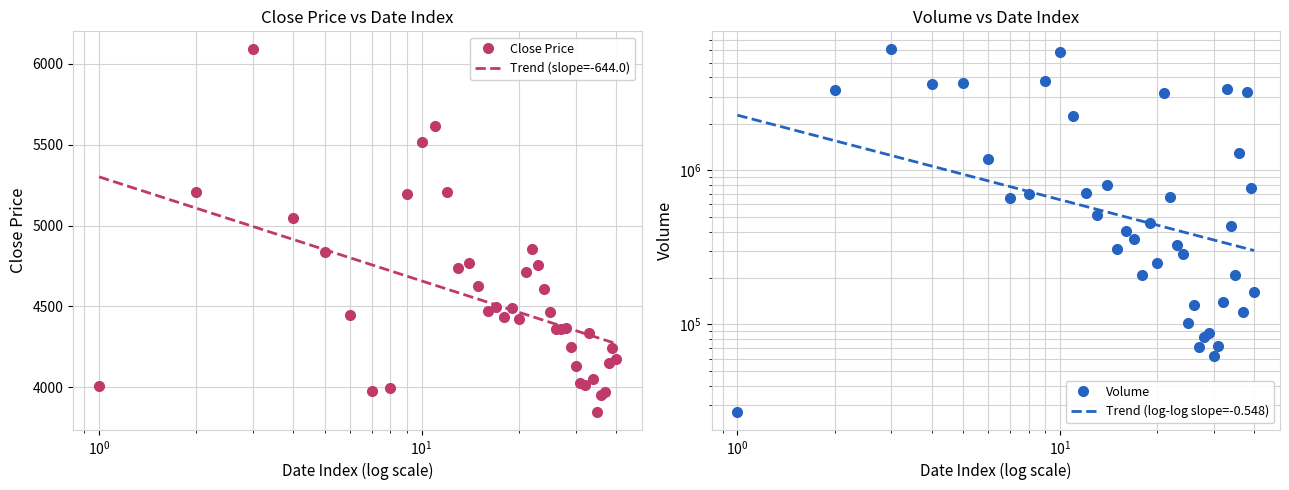

True or false: Volume and Close intersect in this chart.

False